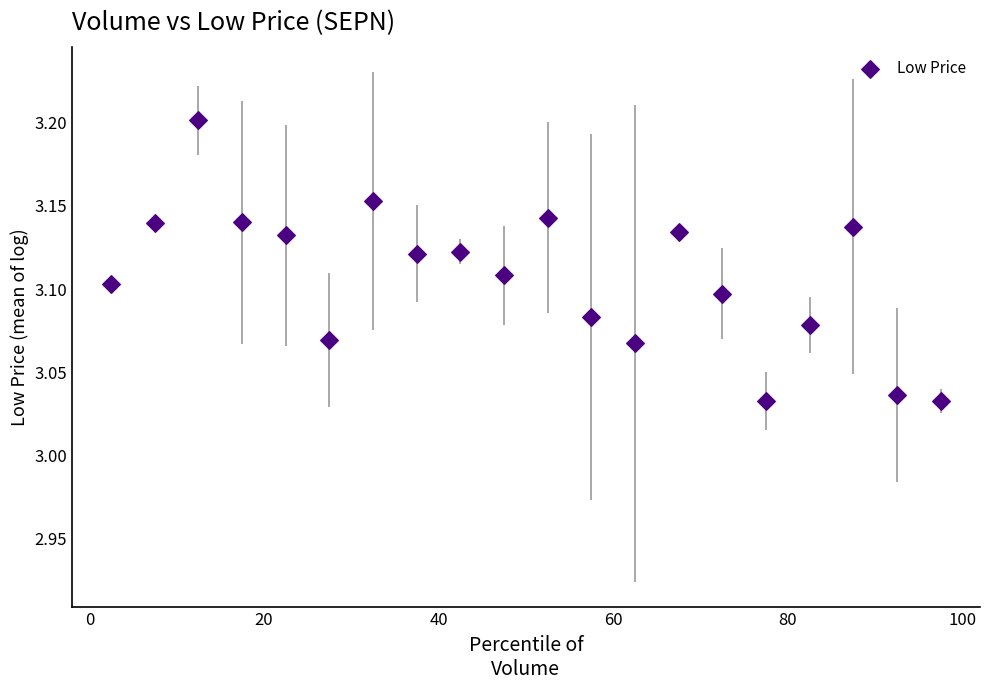

What is the range of X values (max minus min)?

95.0